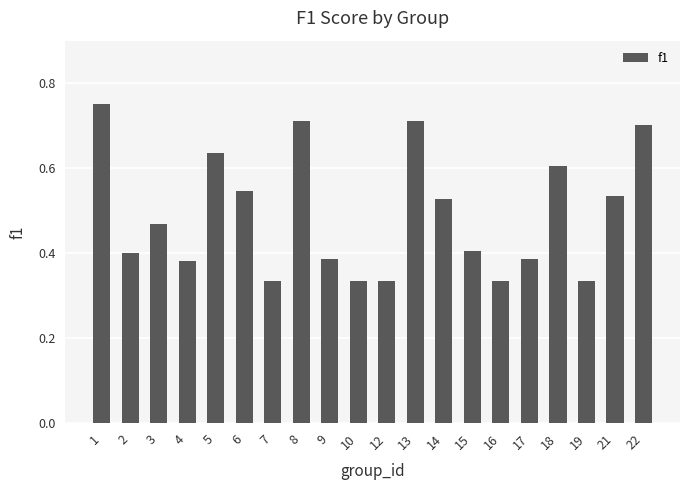

What is the sum of all values?

9.8